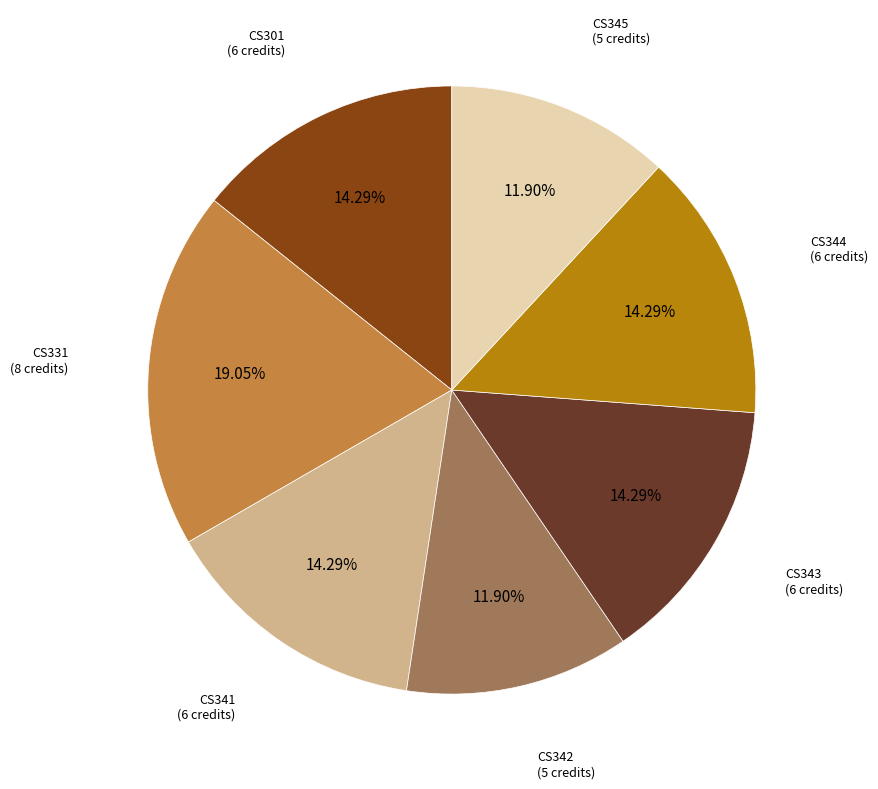

Does any single category account for the majority?

No